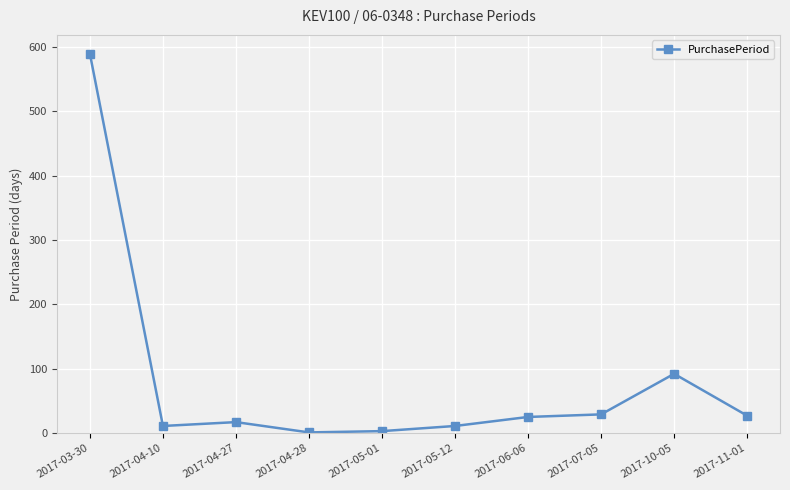

What is the difference between the second highest and minimum values?

91